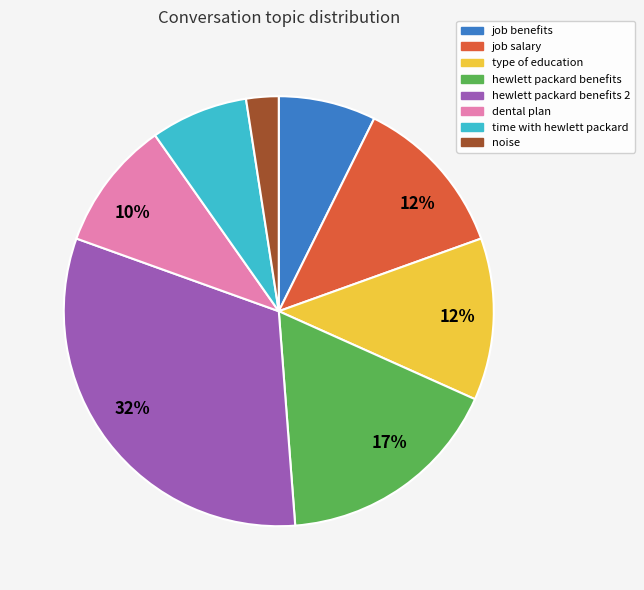

To the nearest percent, what is the average slice percentage?

12%